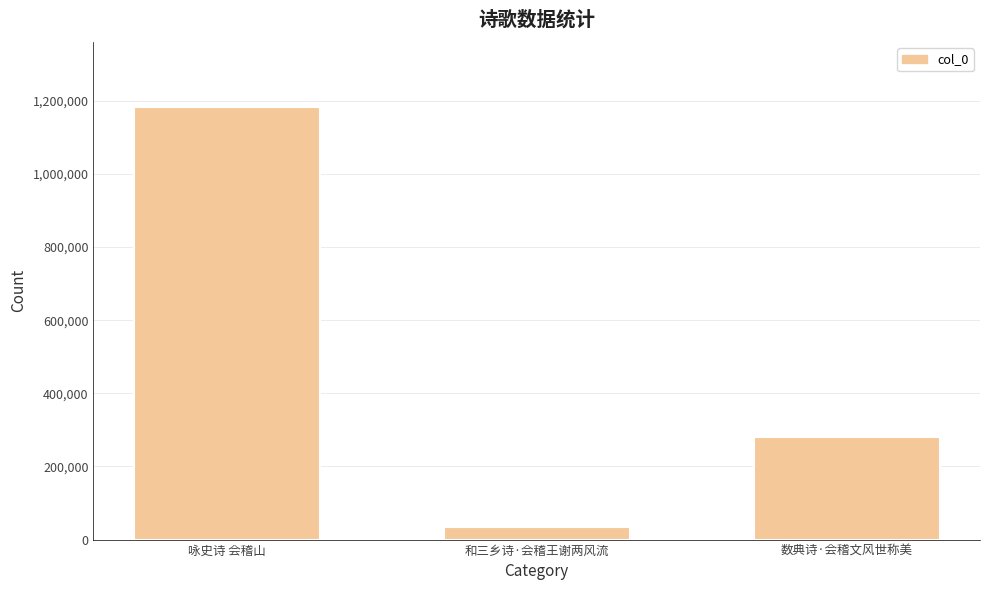

What is the difference between the second highest and minimum values?

246351